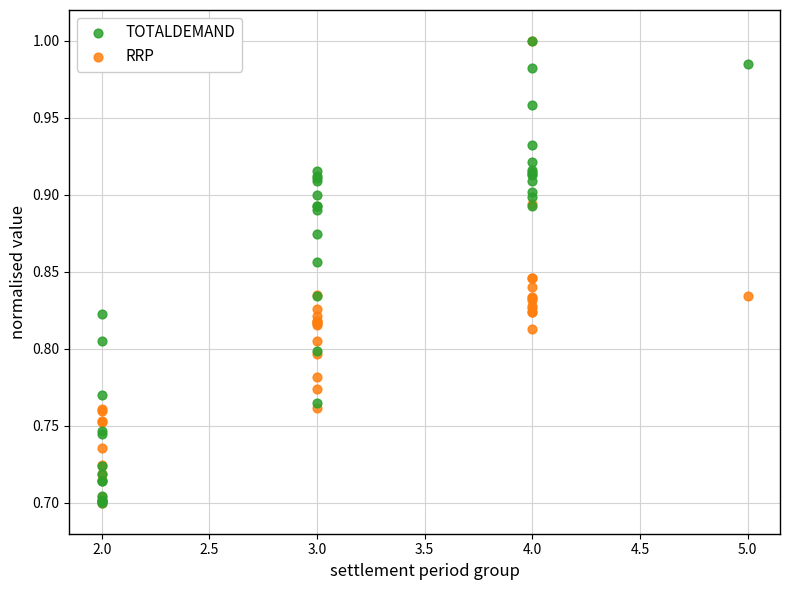

What are all the series names shown in the legend?

TOTALDEMAND, RRP